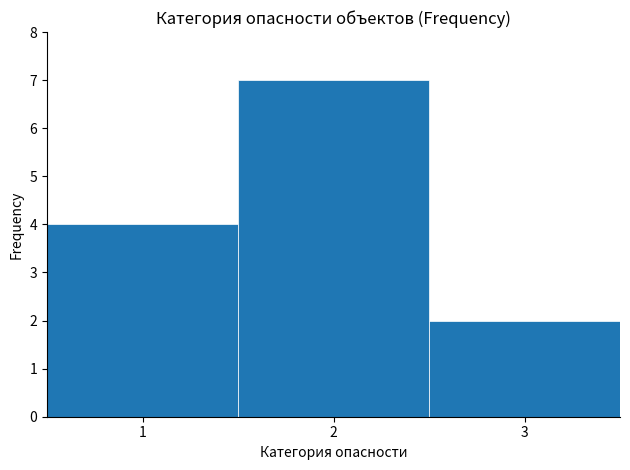

Reading left to right, transcribe this chart: for each bar, give the range it covers on the x-axis and its height. The values are not printed on the chart, so give them approximately, as read against the axis.

0.5 to 1.5: 4
1.5 to 2.5: 7
2.5 to 3.5: 2